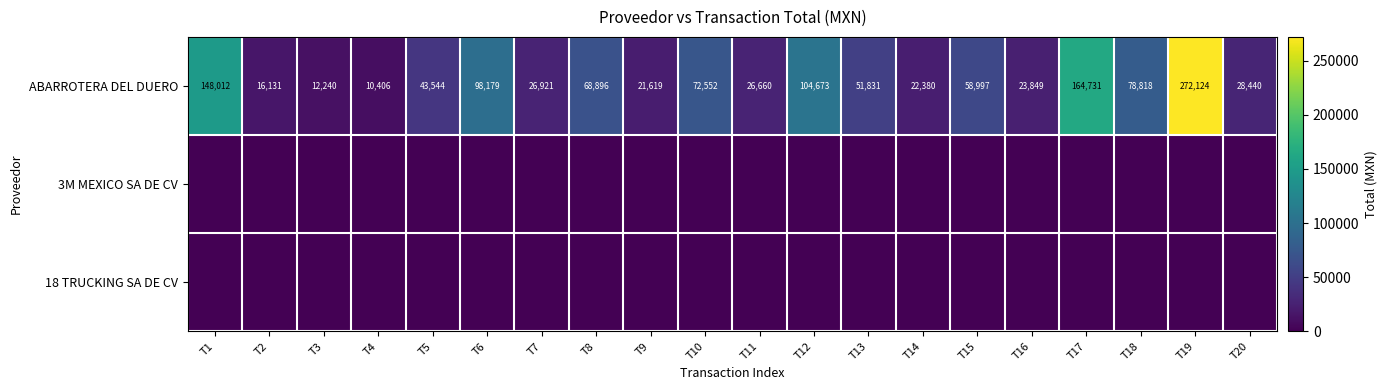

Is it true that ABARROTERA DEL DUERO equals 121266 at T18?

False